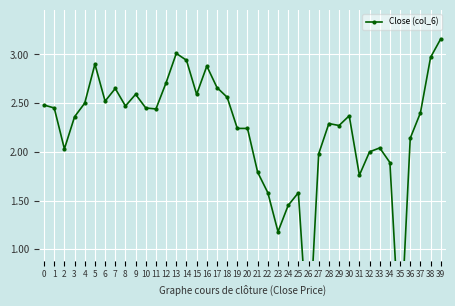

How many data points are above 2?

29